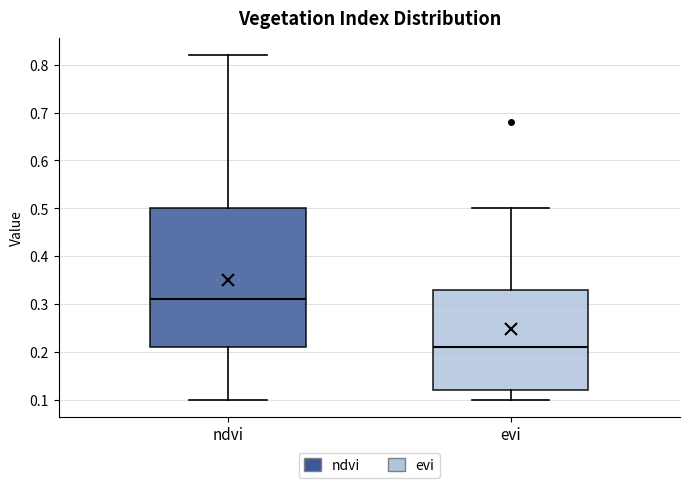

Where does the median line of the box for ndvi sit on the y-axis? The values are not printed on the chart, so give them approximately, as read against the axis.

0.31